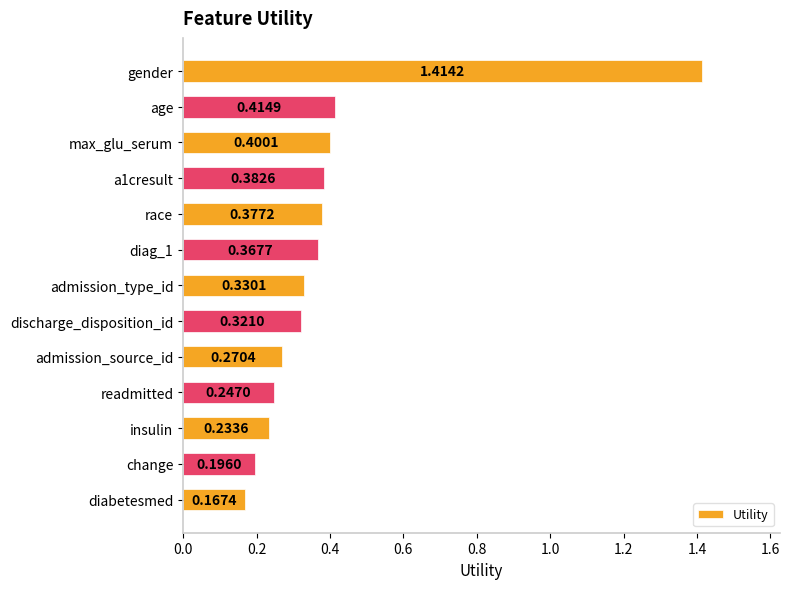

Count the values in the range 0 to 1.

12